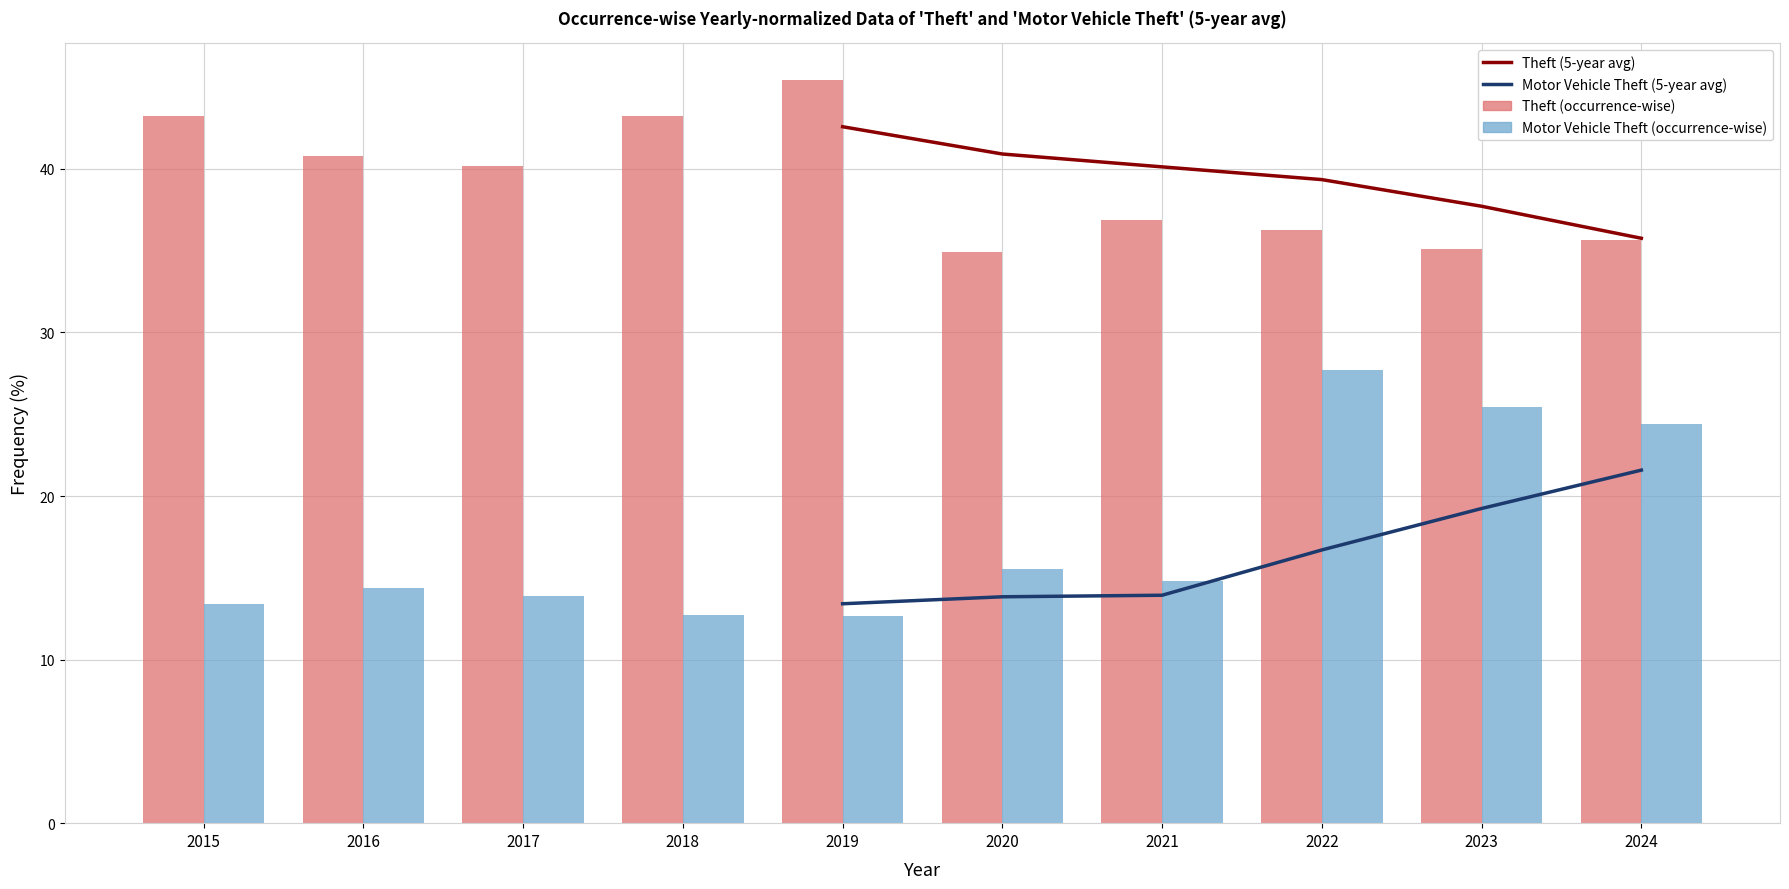

What is the sum of the Theft (5-year avg) values at 2020 and 2024?

76.7